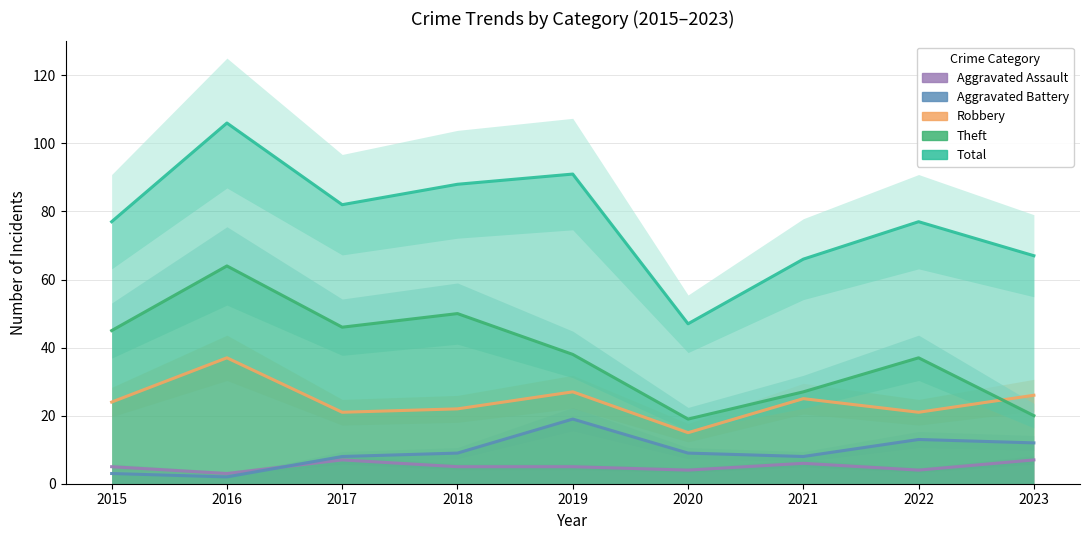

How many lines are shown in the chart?

5